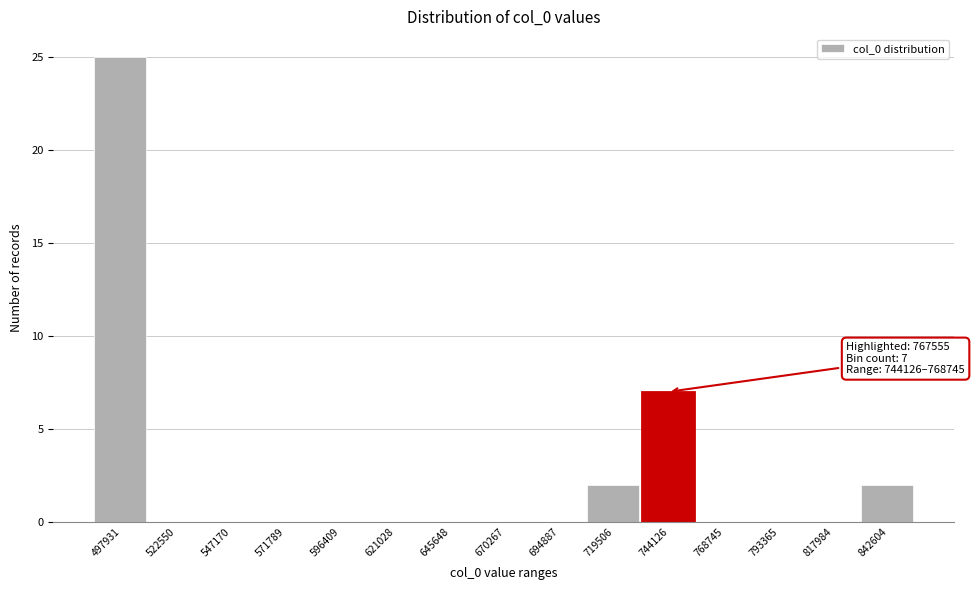

Reading left to right, what are all the values shown in this chart?

497931=25	522550=0	547170=0	571789=0	596409=0	621028=0	645648=0	670267=0	694887=0	719506=2	744126=7	768745=0	793365=0	817984=0	842604=2